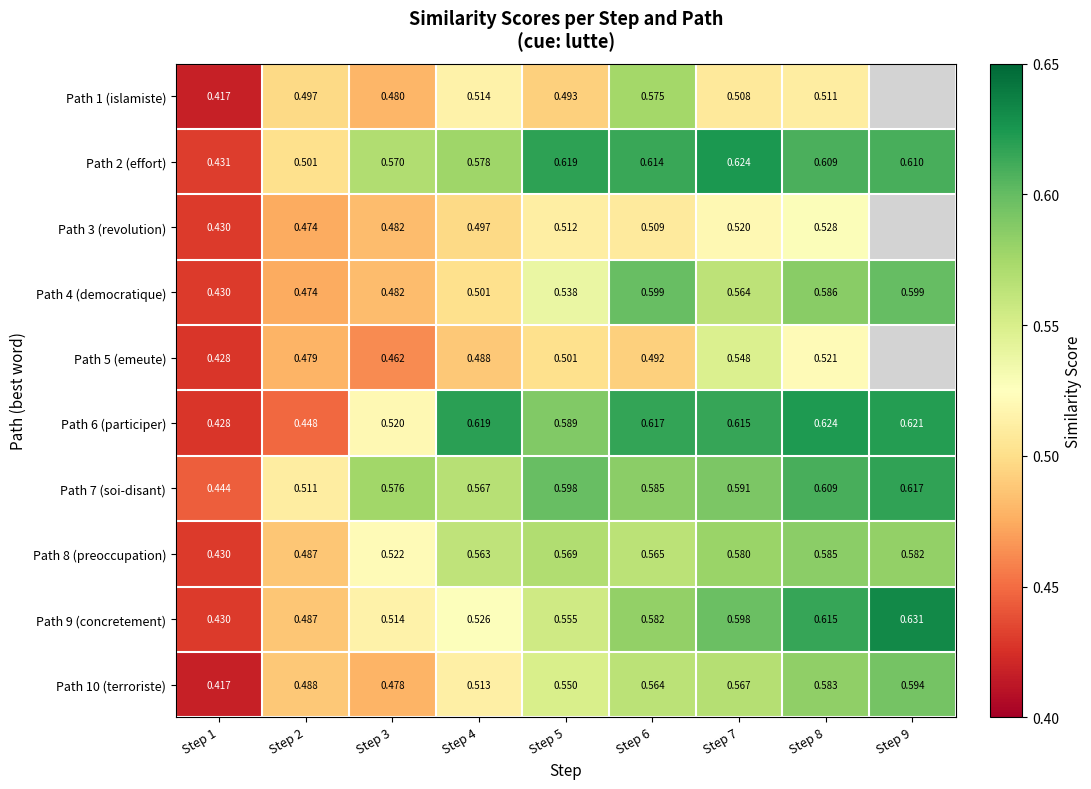

Is the value of Path 10 (terroriste) at Step 5 greater than the value of Path 7 (soi-disant) at Step 4?

No